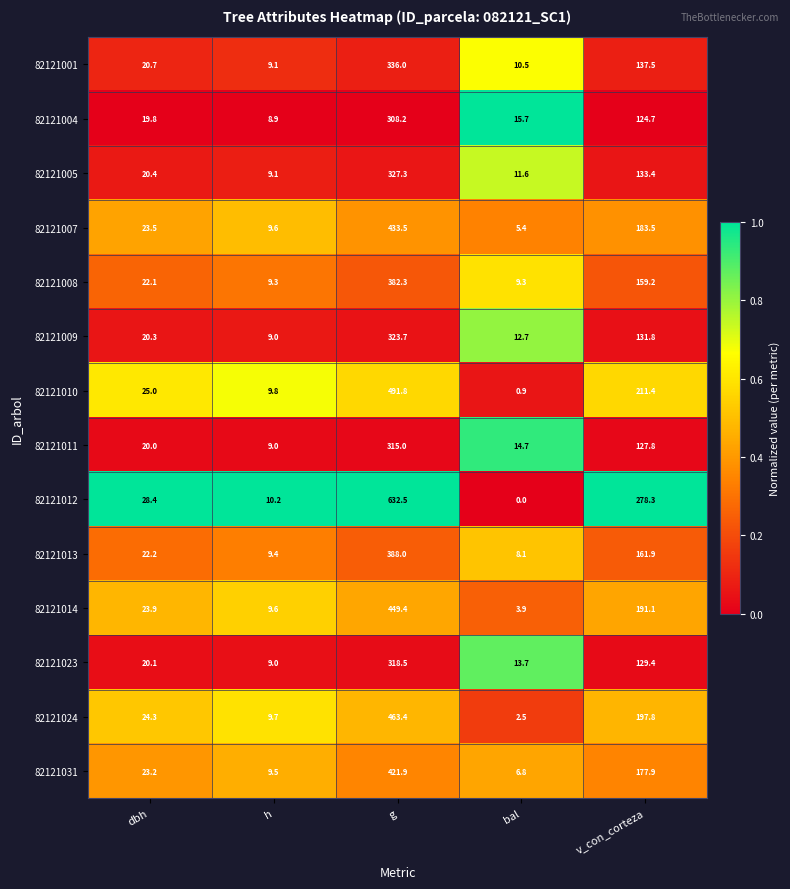

Read the 82121031 value at g.

421.9